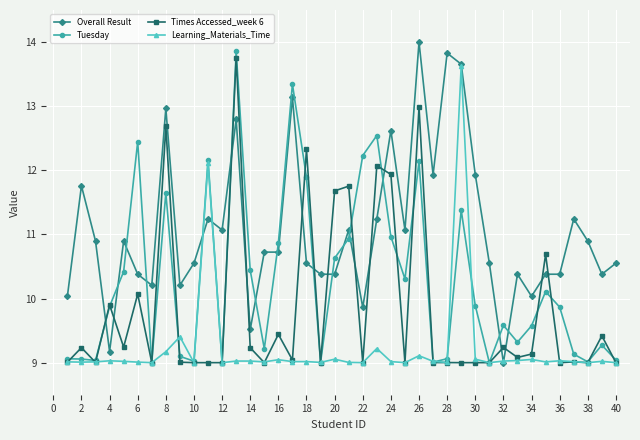

True or false: Overall Result and Times Accessed_week 6 intersect in this chart.

True